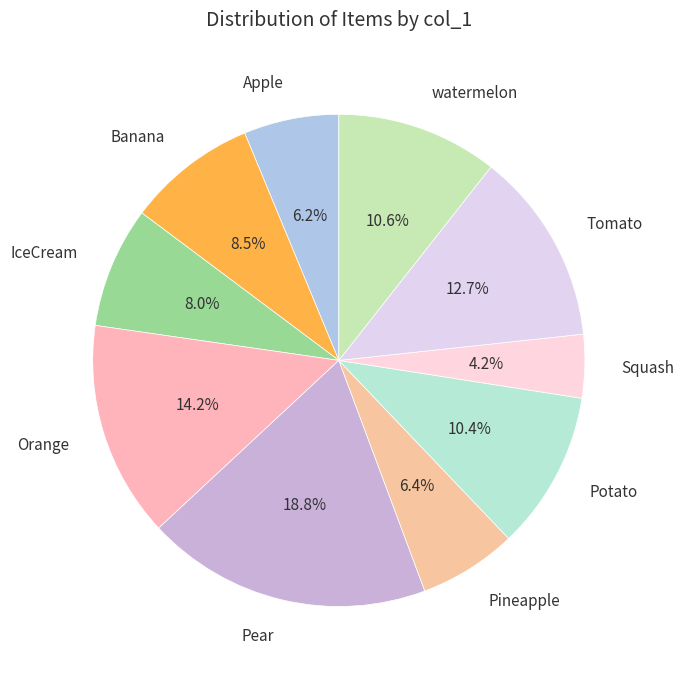

Which slice is the largest?

Pear